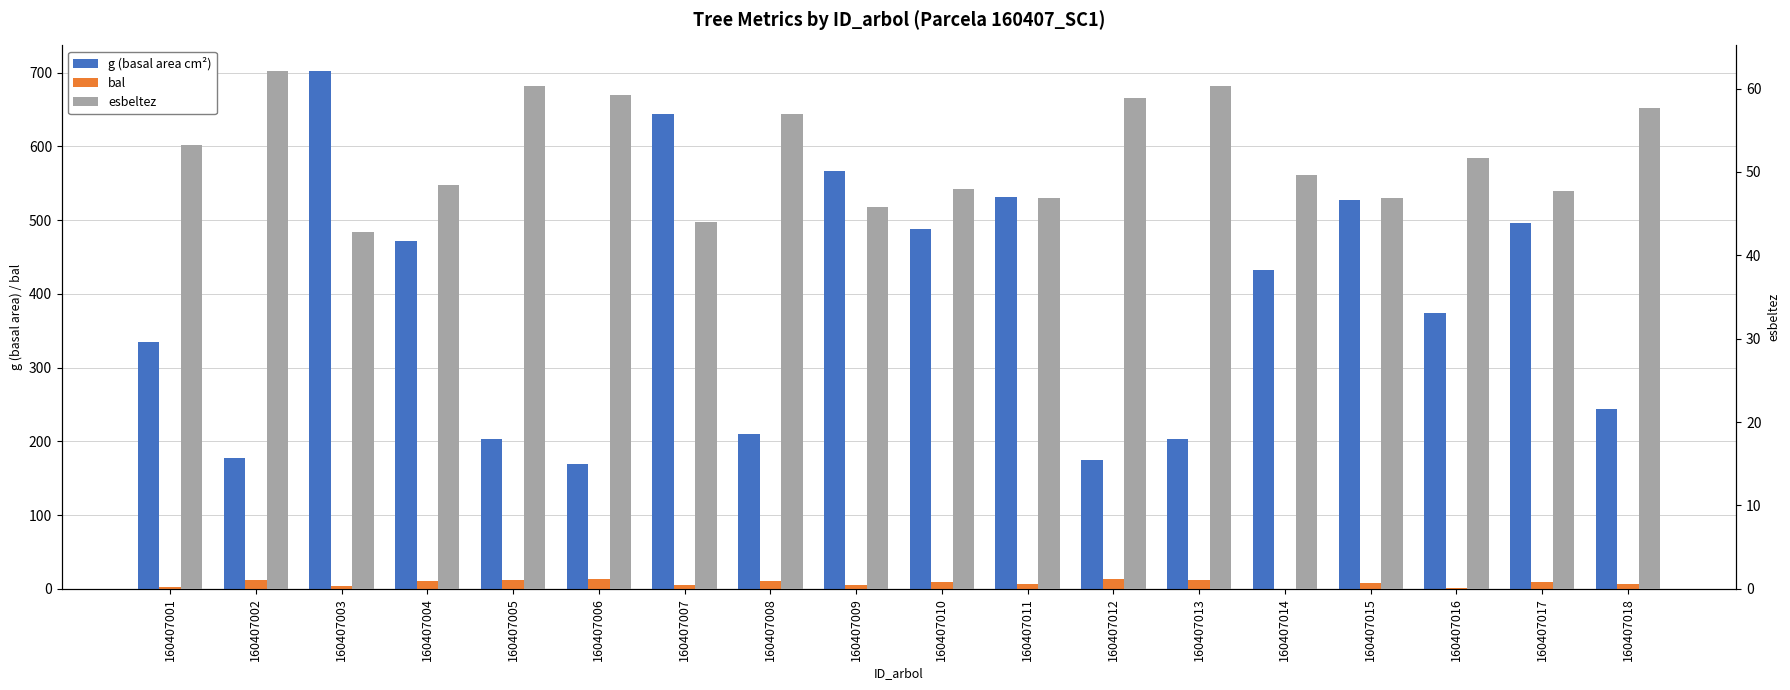

How many bars are there in each group?

3